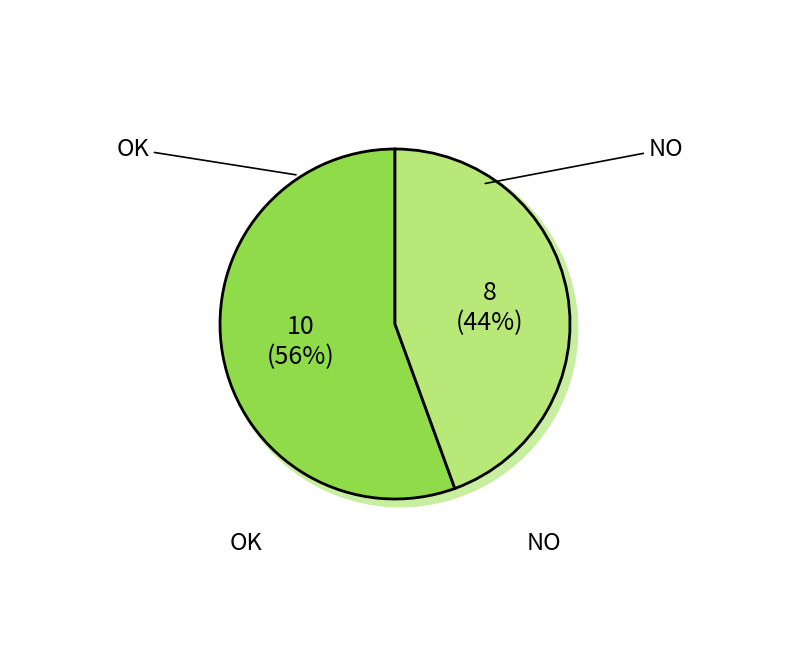

Approximately how many times larger is the value at NO compared to OK?

0.8